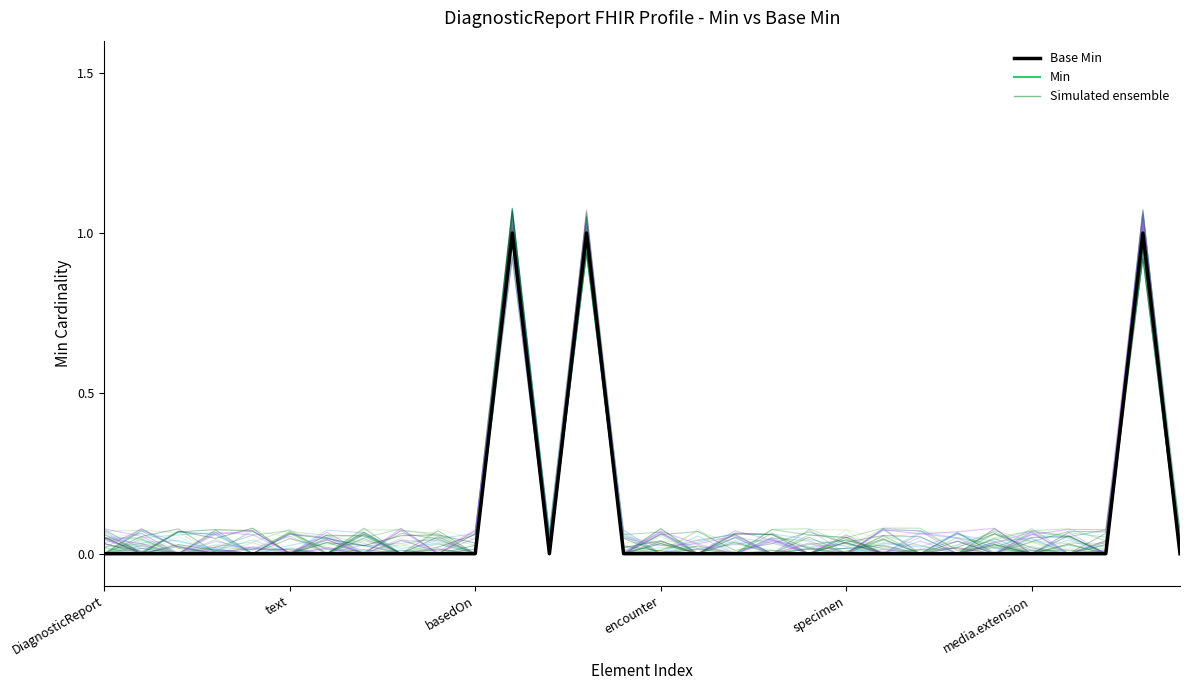

What is the sum of all Min values?

3.0